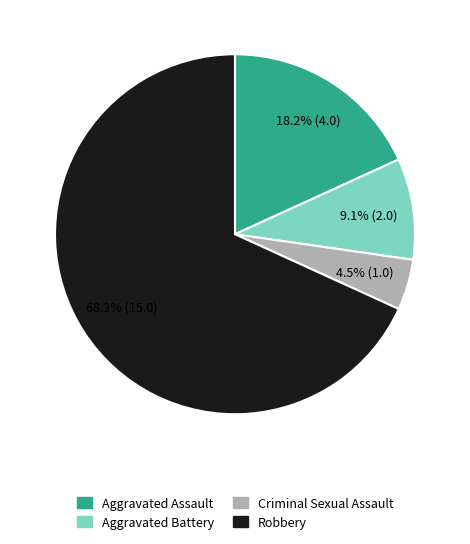

Is there any slice that represents more than half of the pie?

Yes